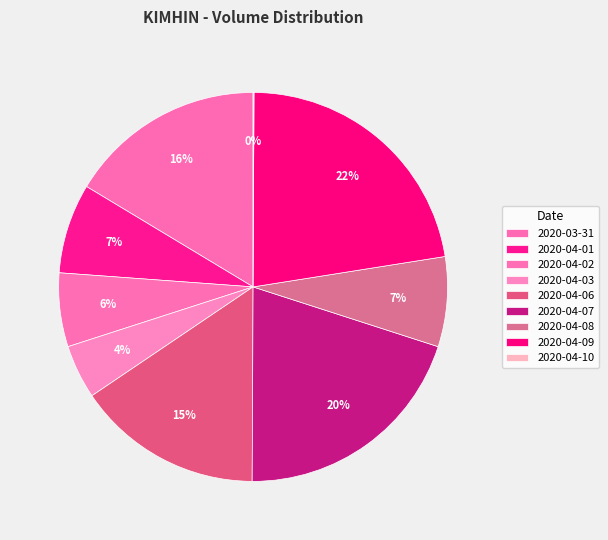

To the nearest percent, what is the difference between the 2020-04-02 and 2020-03-31 slice percentages?

10%